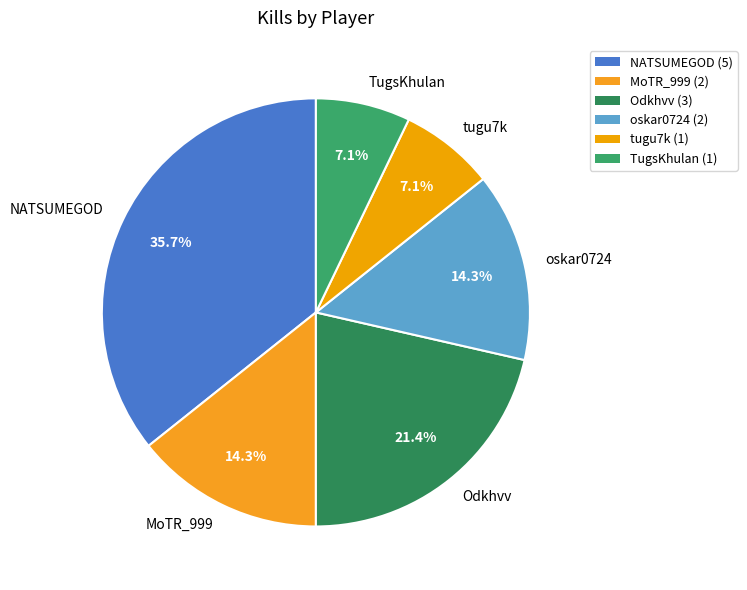

Count the number of slices in the pie.

6